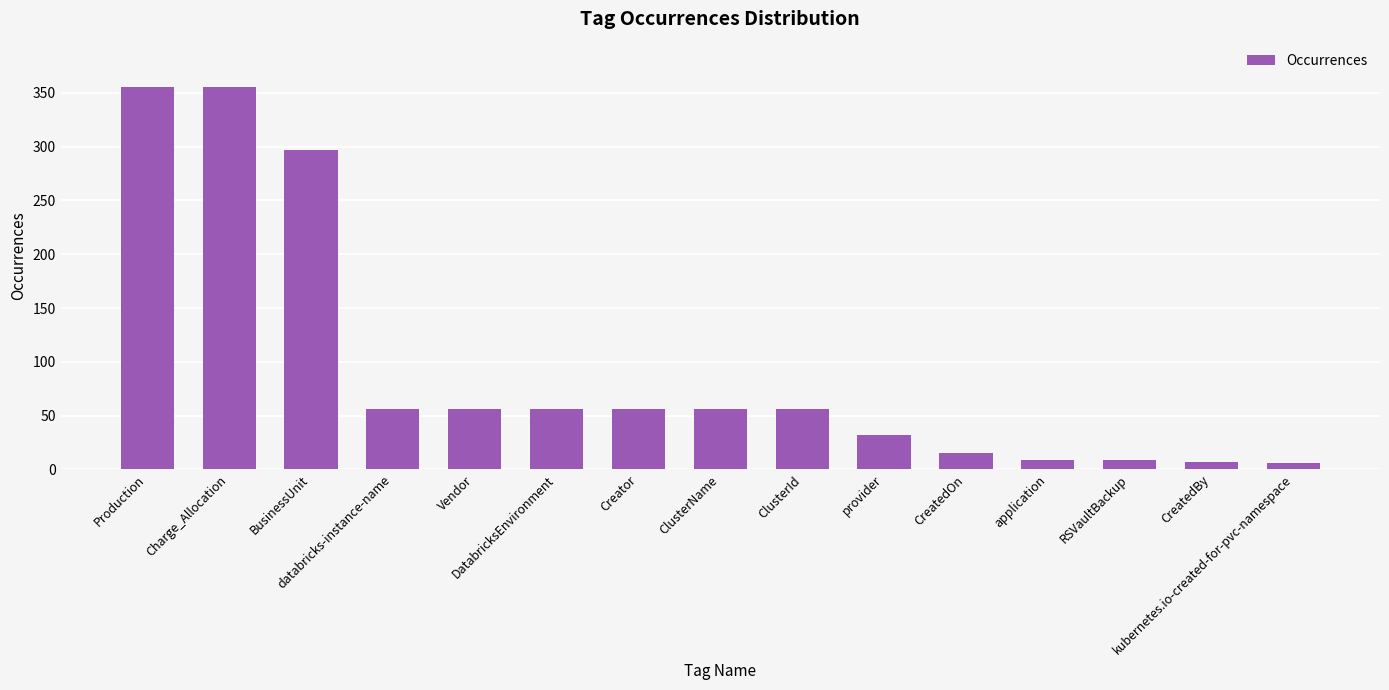

Count the number of categories in the chart.

15